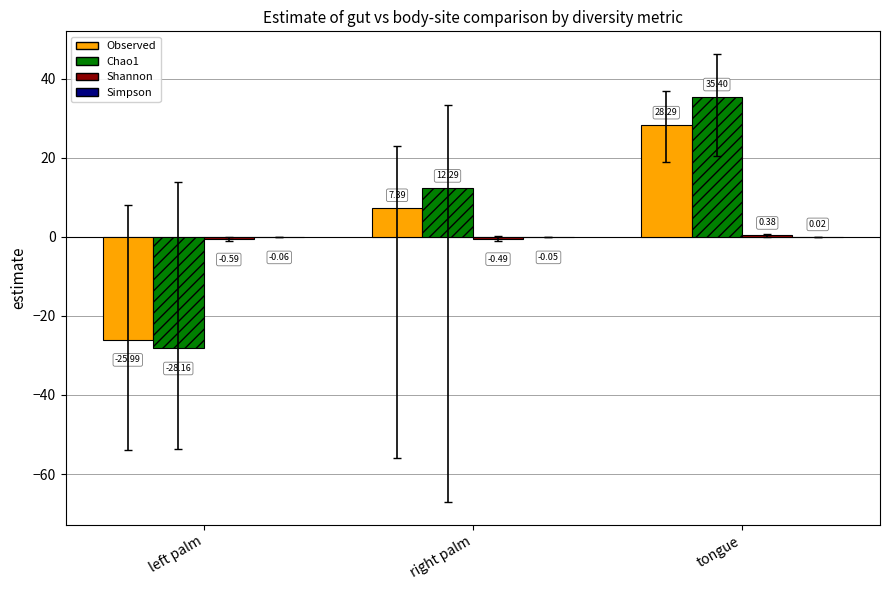

Which series has the largest total across all categories?

Chao1